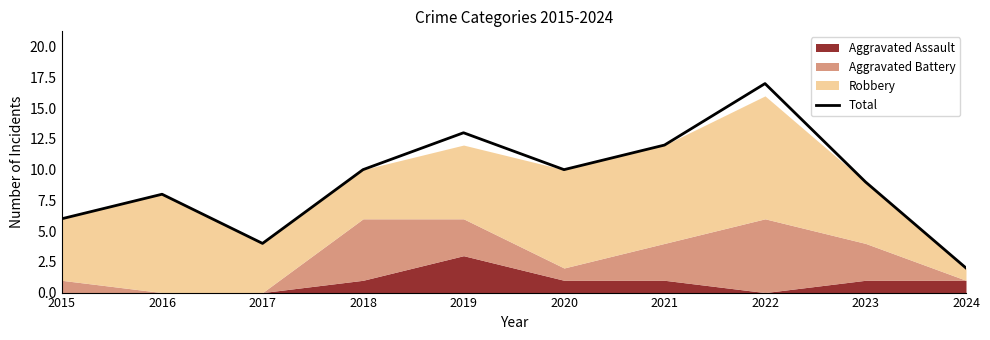

Where is the first local maximum?

2016